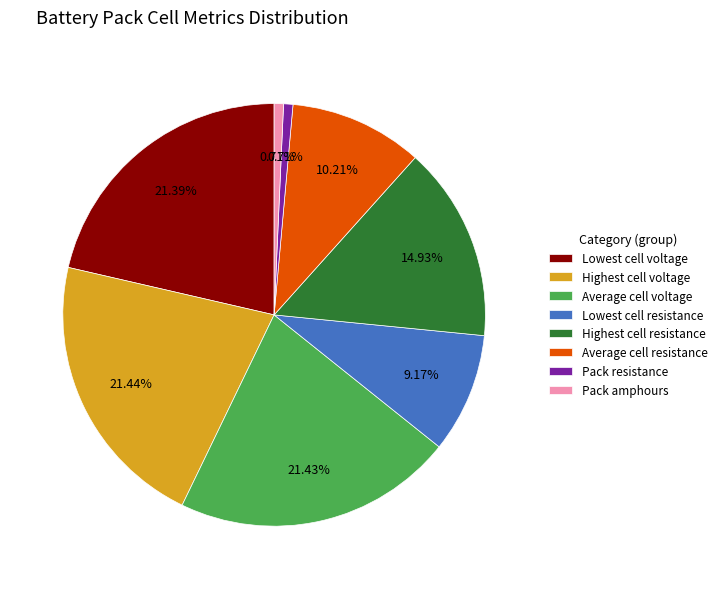

What percentage is the Pack resistance slice, to the nearest percent?

1%